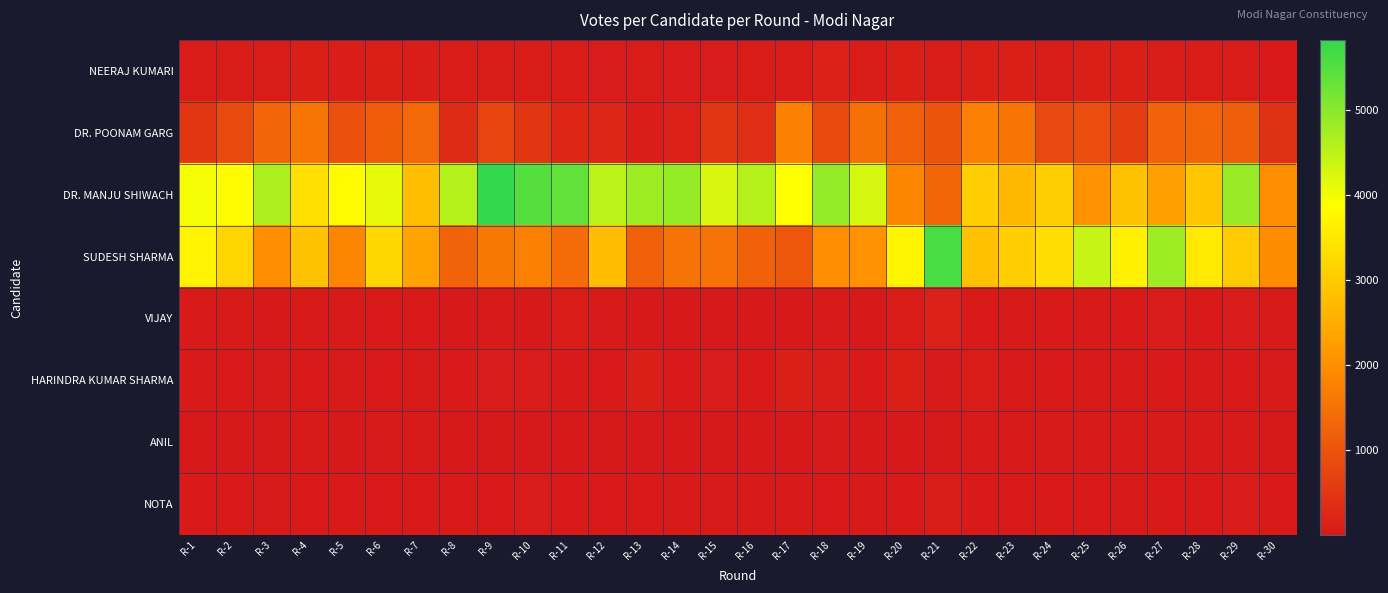

At how many categories does at least one series exceed 2432?

29